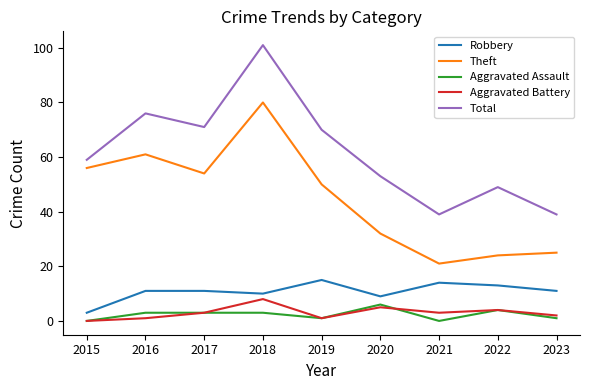

What value does the Total series have at 2015?

59